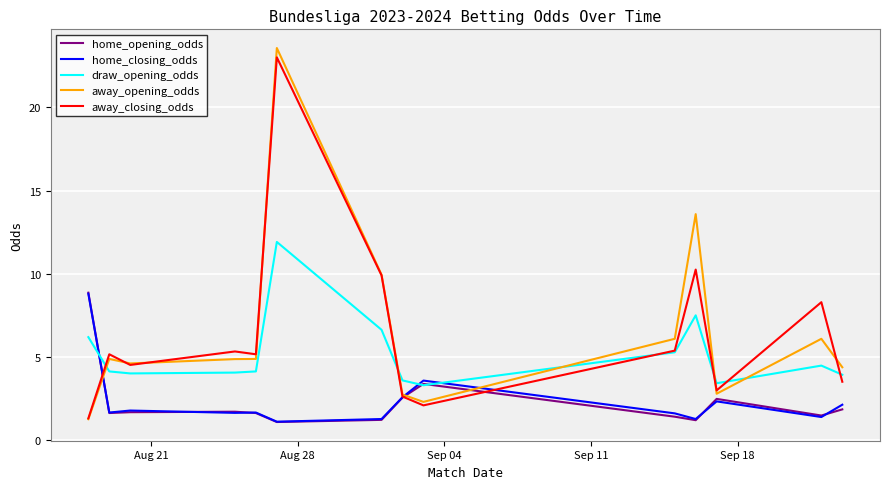

How many intersections are there between away_opening_odds and home_closing_odds?

3